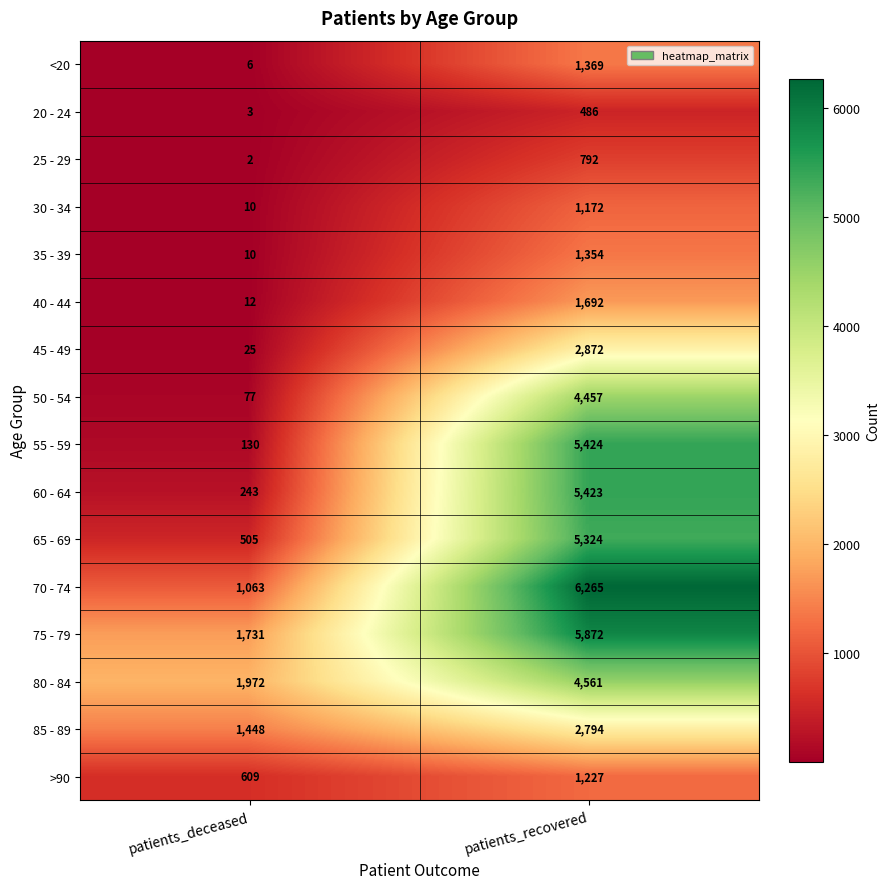

Which series has the largest range (max minus min)?

55 - 59